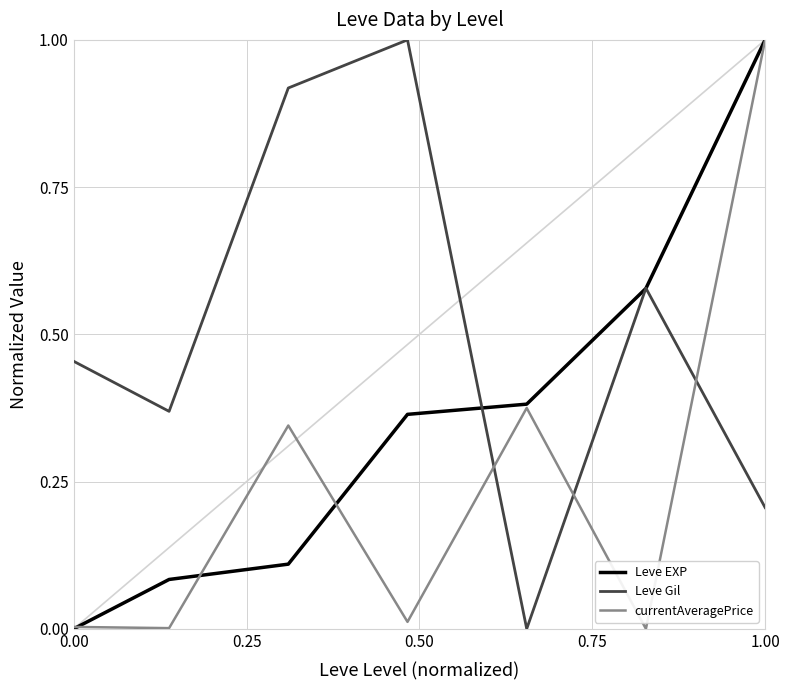

List the series in order of their overall mean, highest first.

Leve Gil, Leve EXP, currentAveragePrice